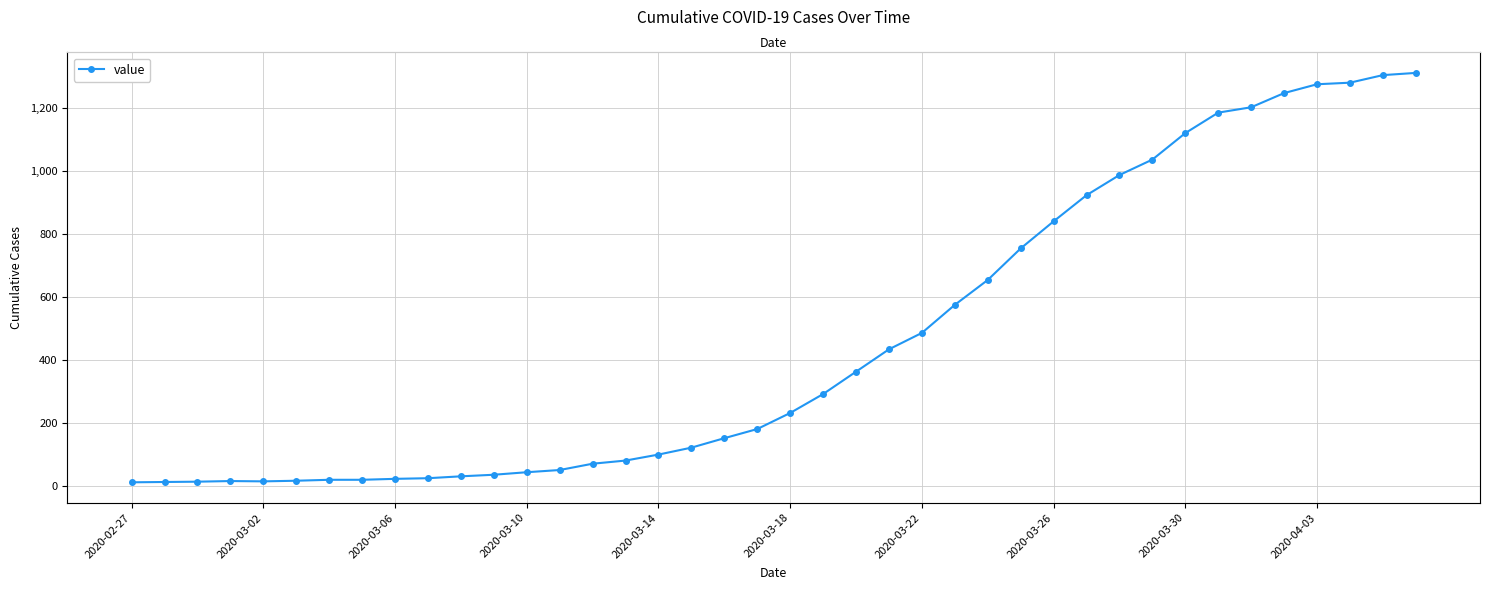

How many points are lower than both their immediate neighbors (excluding endpoints)?

1